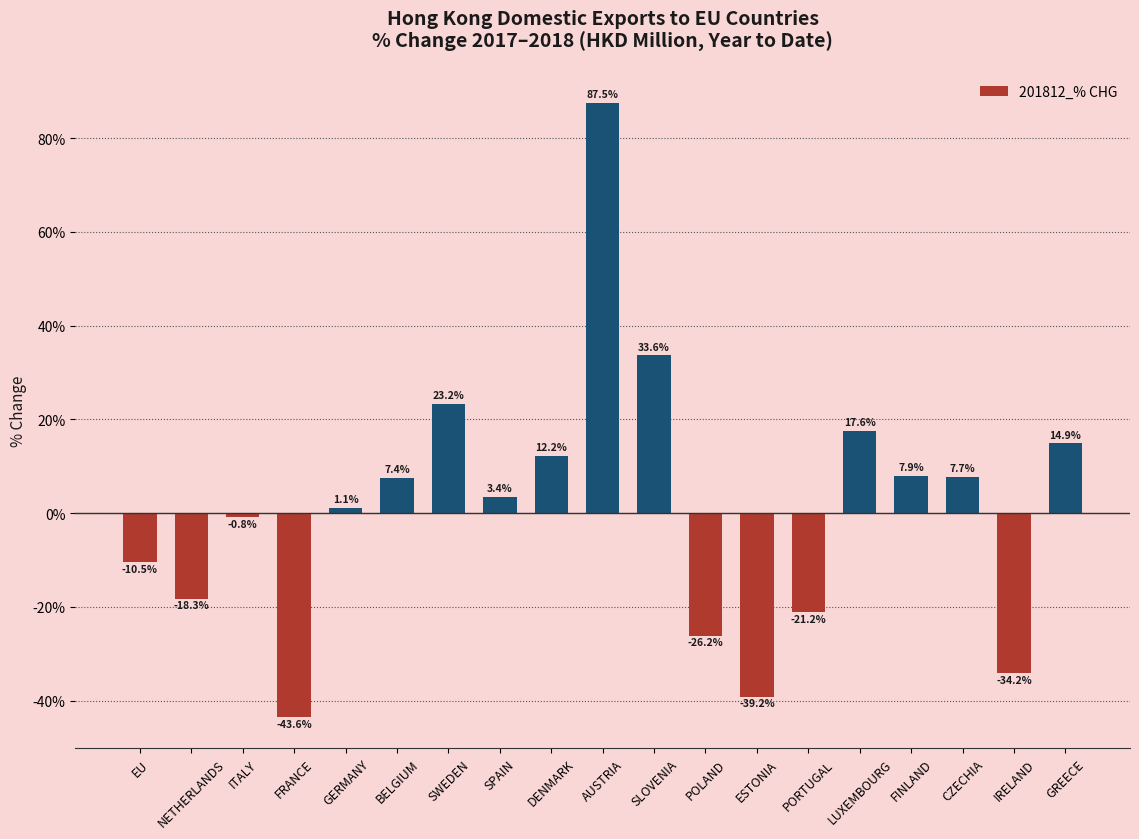

Which has a higher value, PORTUGAL or SWEDEN?

SWEDEN